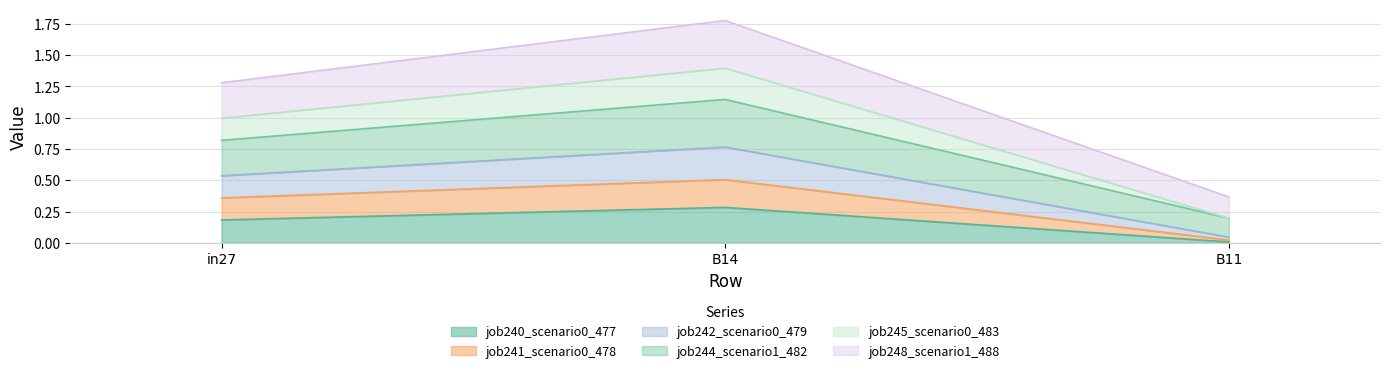

At which category is the sum across all series the highest?

B14